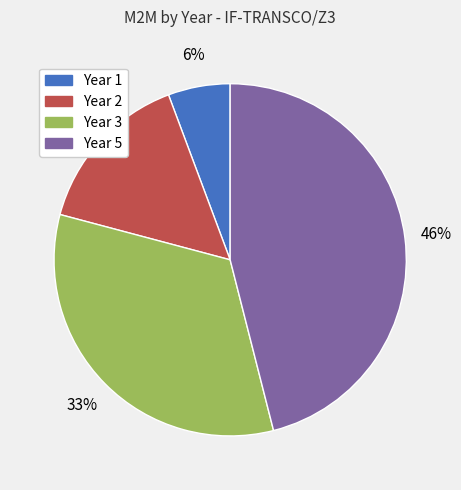

Which slice is the largest?

Year 5